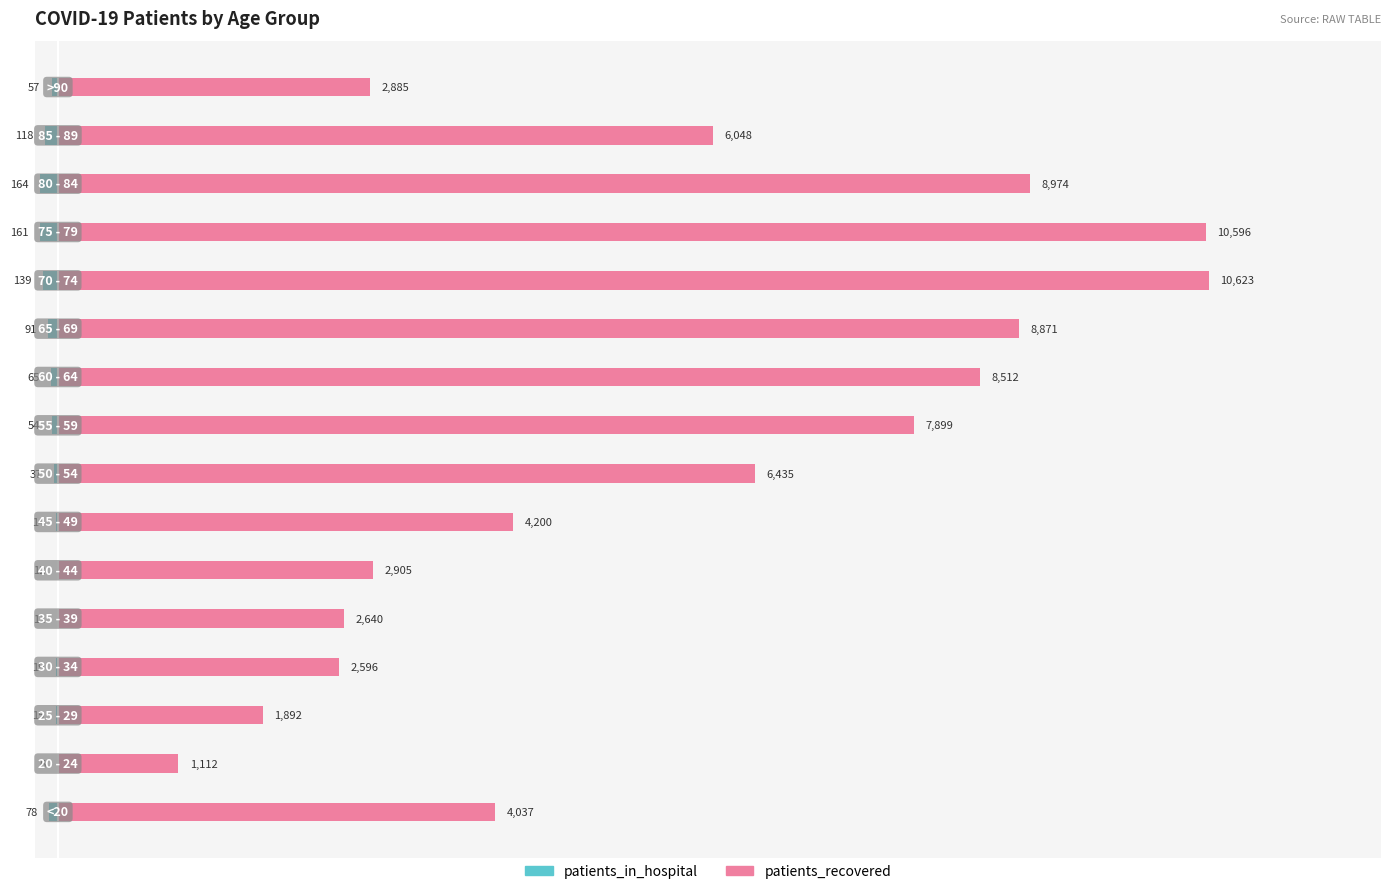

What position from the right is 2000?

14